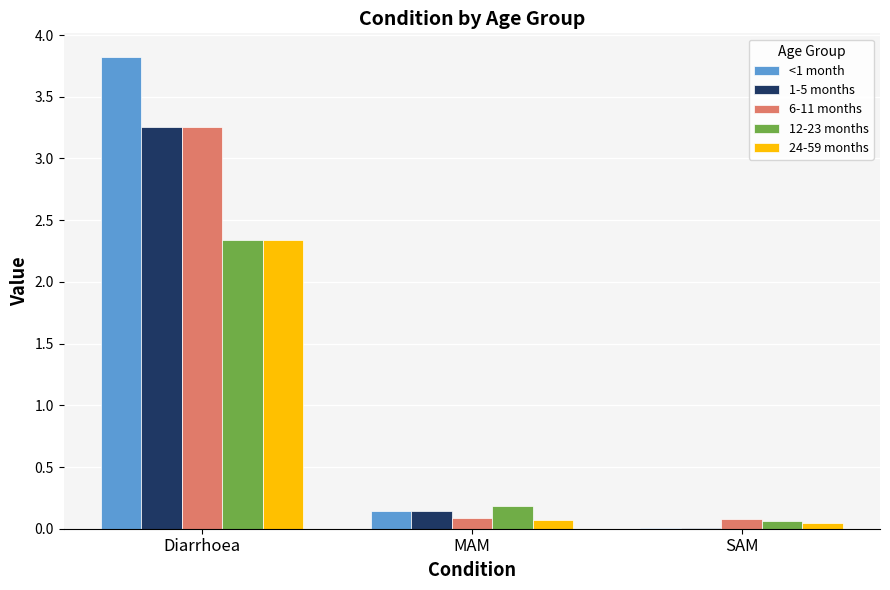

At which label is 12-23 months closest to 1?

MAM